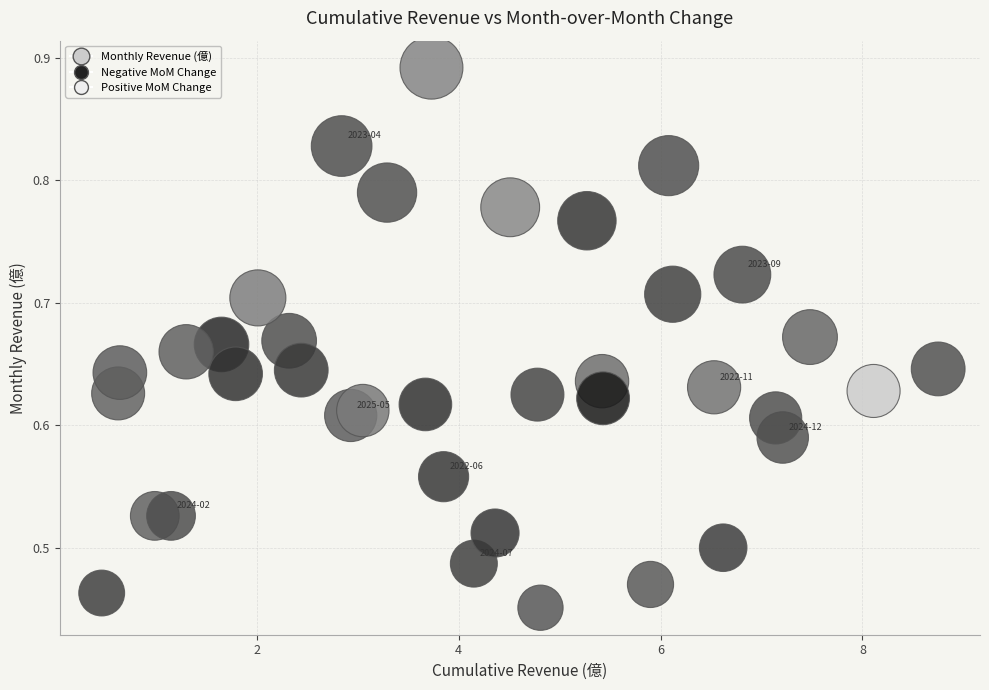

What is the range of Y values (max minus min)?

0.4